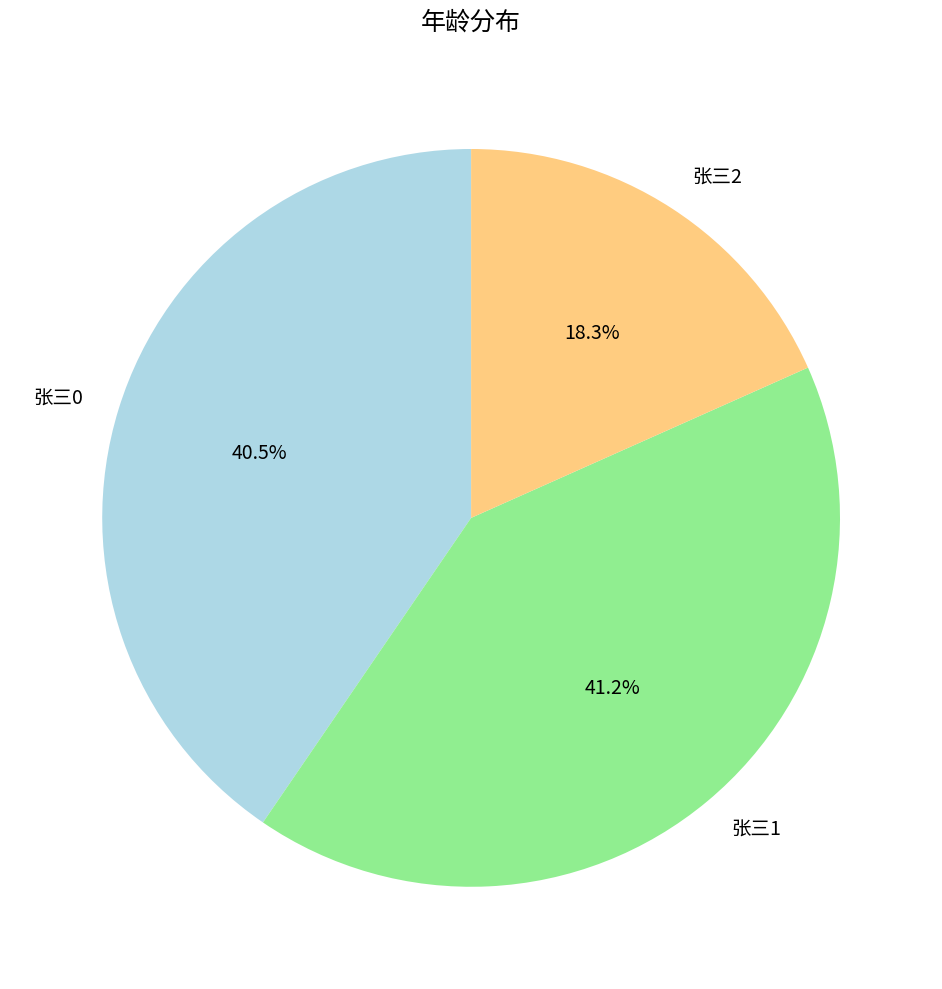

Rank the categories by value from lowest to highest.

张三2, 张三0, 张三1